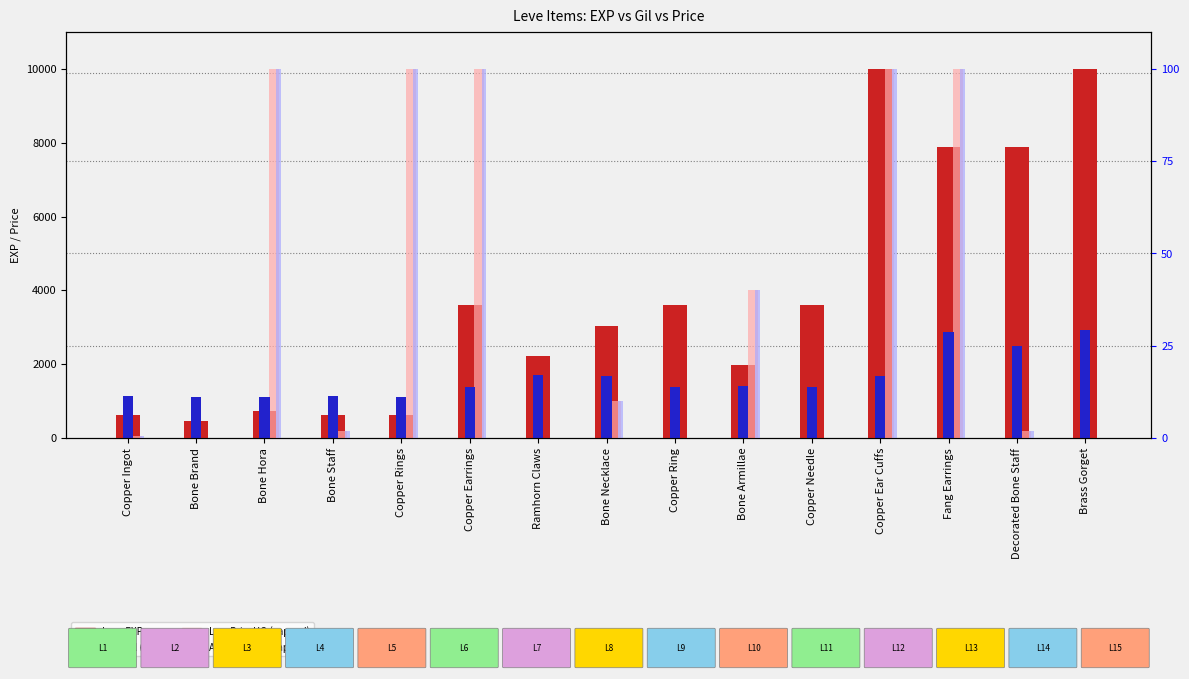

At which label is LevePriceHQ (capped 10k) closest to 5000?

Bone Armillae